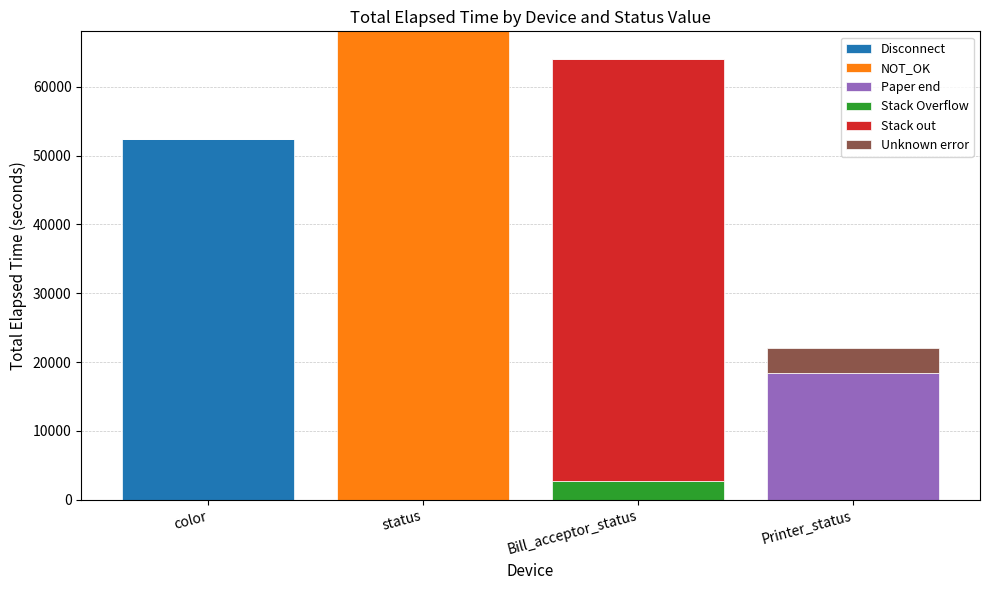

Reading right to left, what are the values for Disconnect?

Printer_status=0	Bill_acceptor_status=0	status=0	color=52461